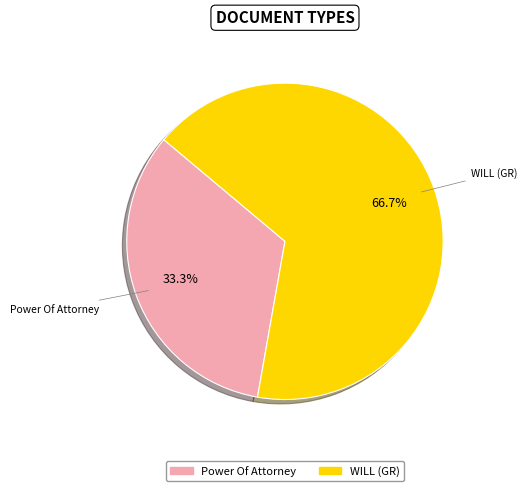

To the nearest percent, what is the average slice percentage?

50%